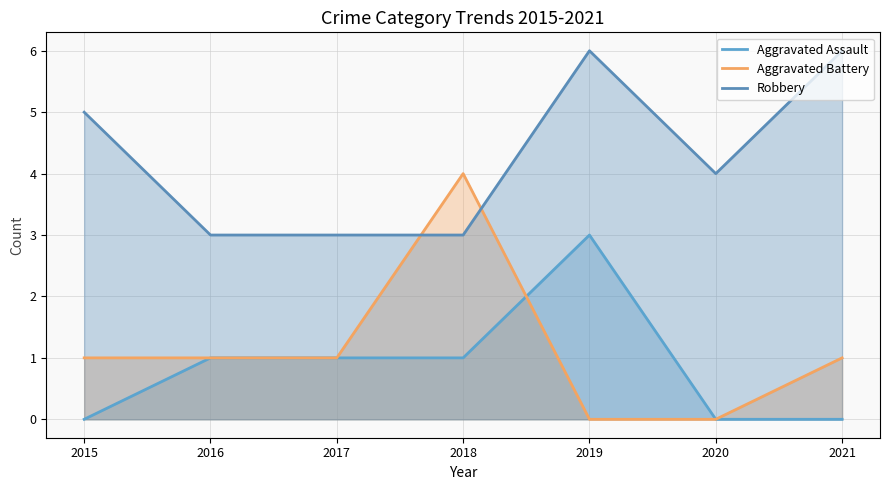

Reading left to right, extract all data points from this chart.

Aggravated Assault: 2015=0	2016=1	2017=1	2018=1	2019=3	2020=0	2021=0
Aggravated Battery: 2015=1	2016=1	2017=1	2018=4	2019=0	2020=0	2021=1
Robbery: 2015=5	2016=3	2017=3	2018=3	2019=6	2020=4	2021=6